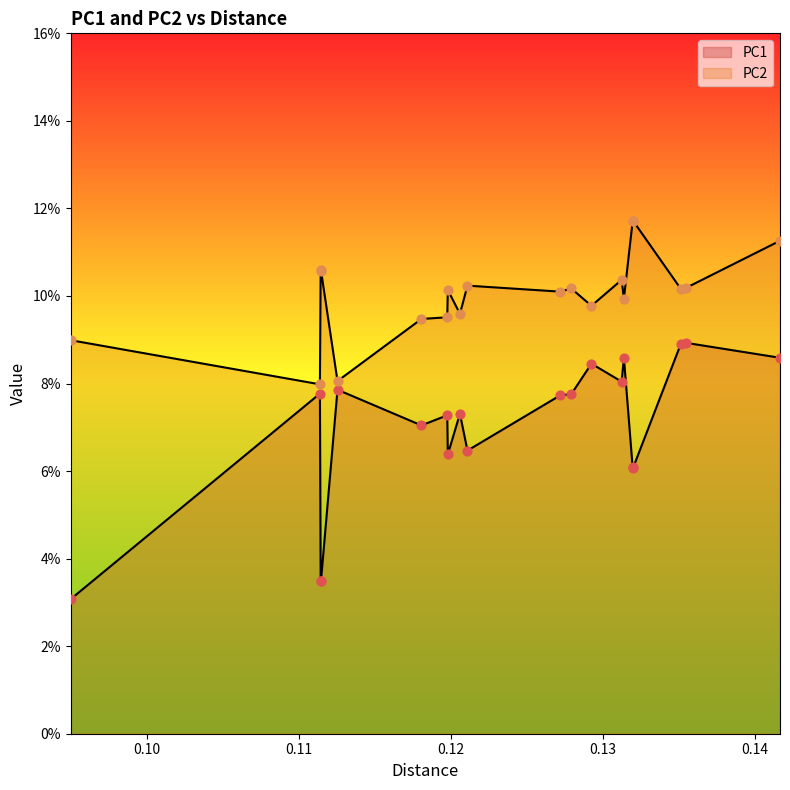

At how many categories does at least one series exceed 0?

20